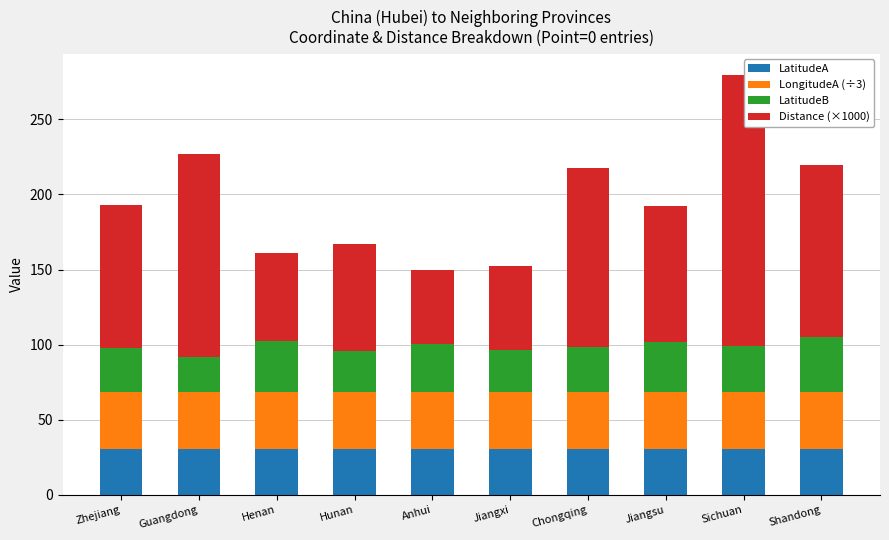

Rank the series by their maximum value, from lowest to highest.

LatitudeA, LatitudeB, LongitudeA (÷3), Distance (×1000)